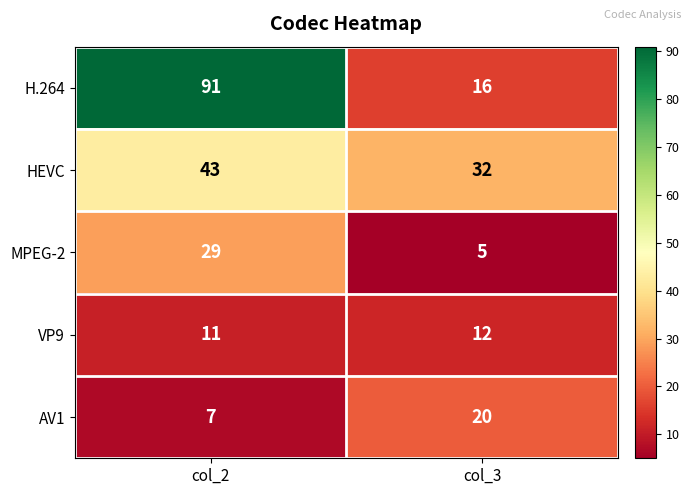

What is the difference between the MPEG-2 values at col_2 and col_3?

24